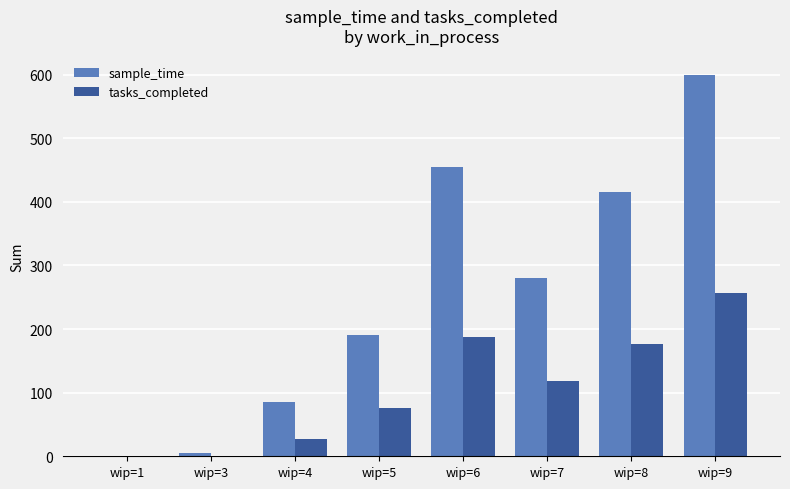

Is it true that tasks_completed equals 0 at wip=3?

True